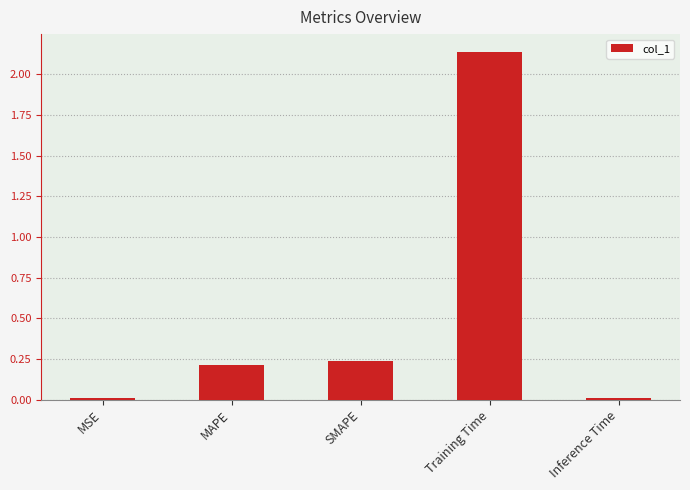

Between Training Time and MAPE, which is larger?

Training Time